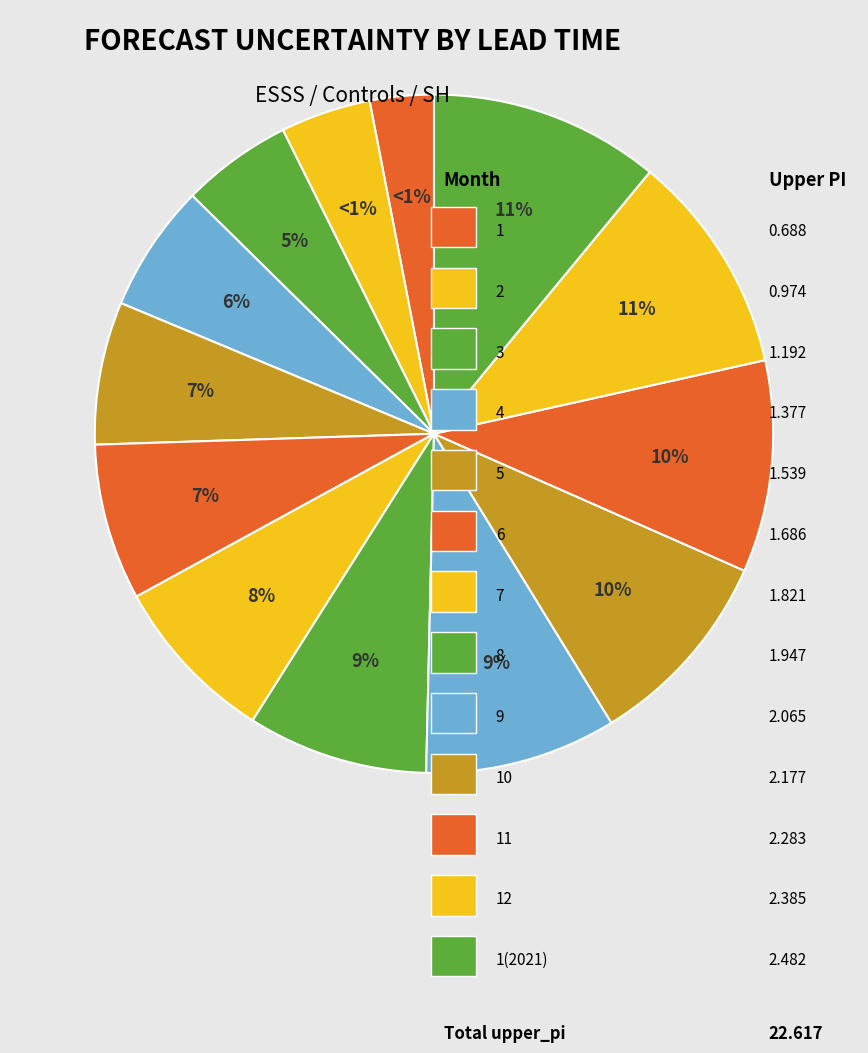

Count the number of slices in the pie.

13